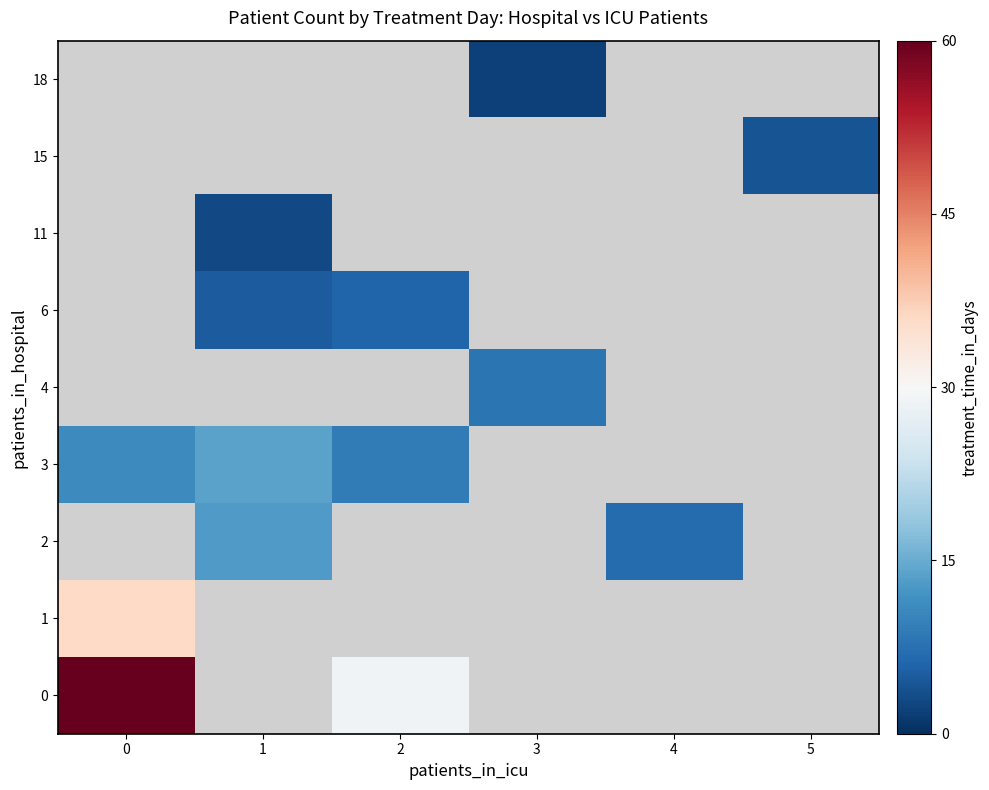

How many values in 18 are above zero?

1